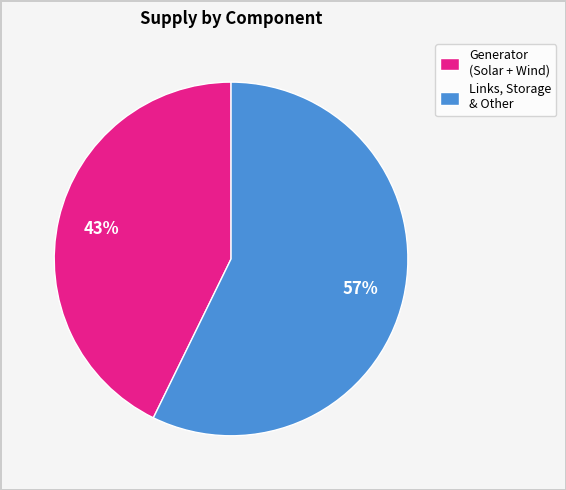

To the nearest percent, what percentage of the pie is Generator (Solar + Wind)?

43%